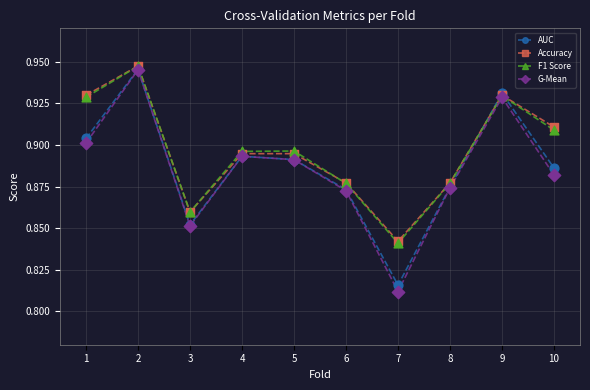

Which series has the widest spread of values?

G-Mean